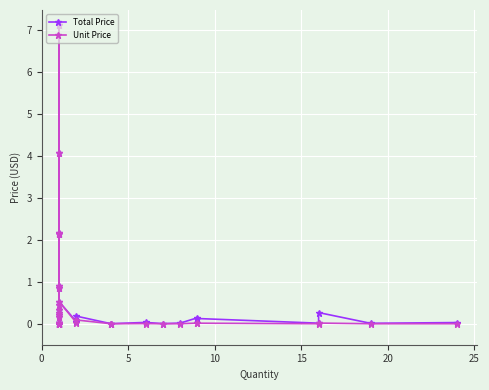

What is the difference between the maximum and minimum values in the Unit Price series?

7.1